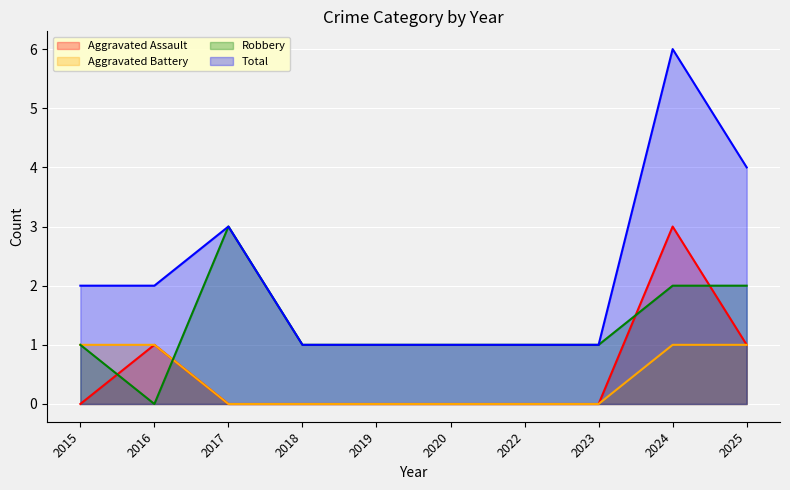

List the labels in order of Robbery value, smallest first.

2016, 2015, 2018, 2019, 2020, 2022, 2023, 2024, 2025, 2017